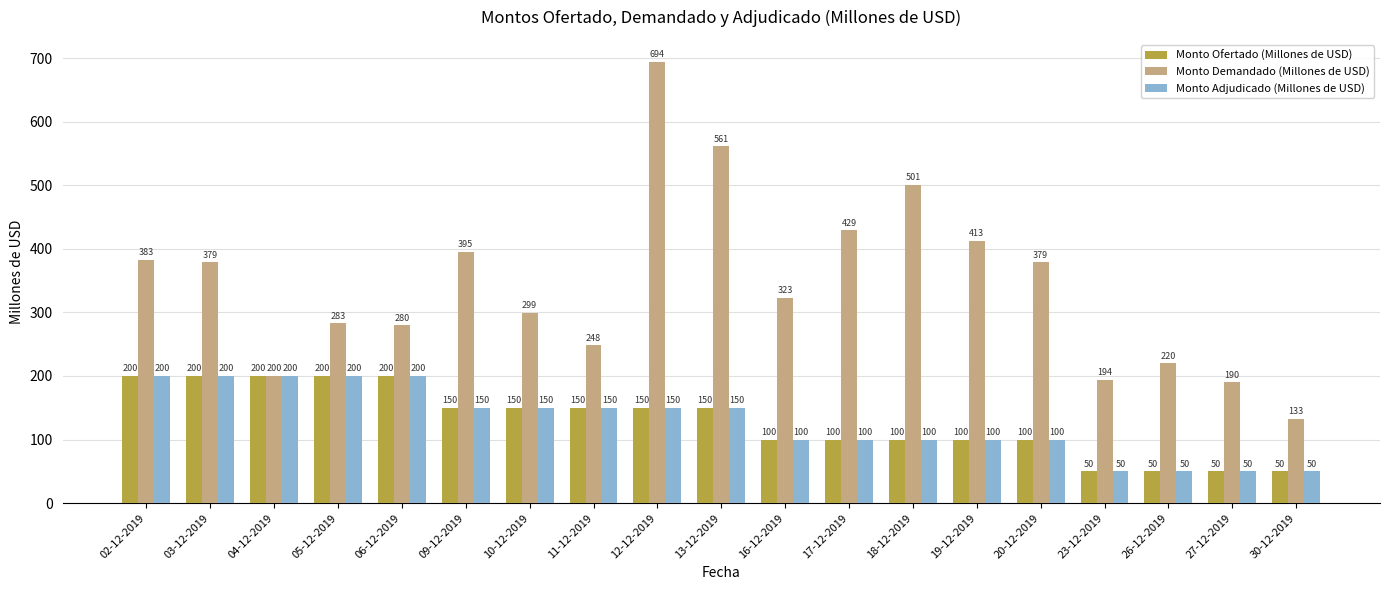

True or false: Monto Ofertado (Millones de USD) has a value of 123 at 03-12-2019.

False